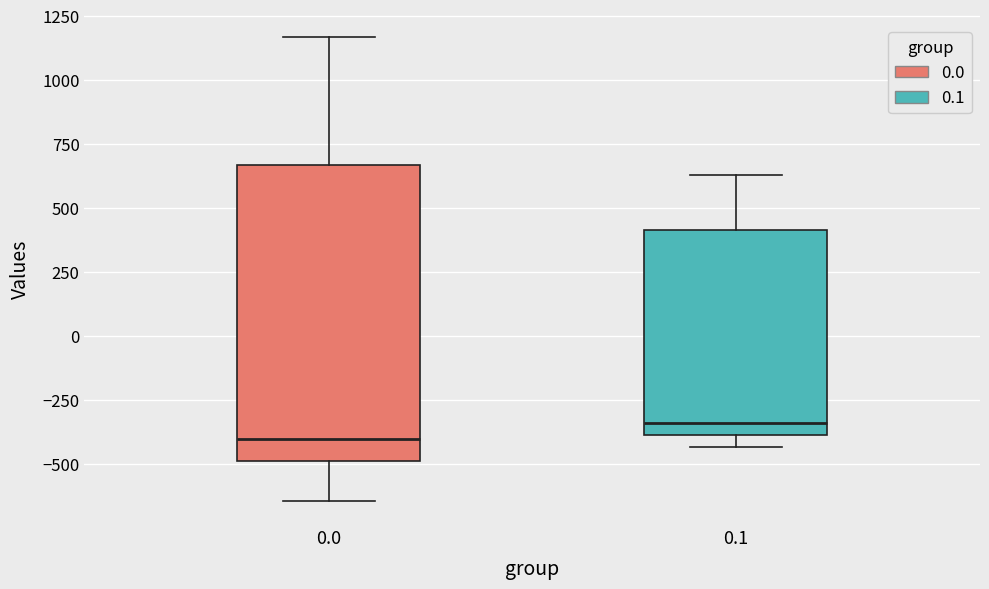

Which box has the lowest median line?

0.0